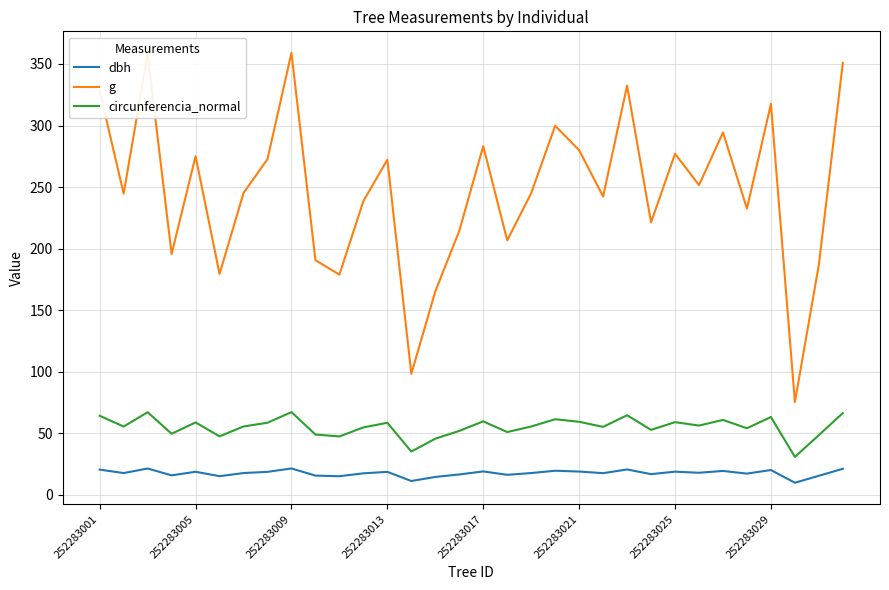

How many interior local valleys does the g series have?

11